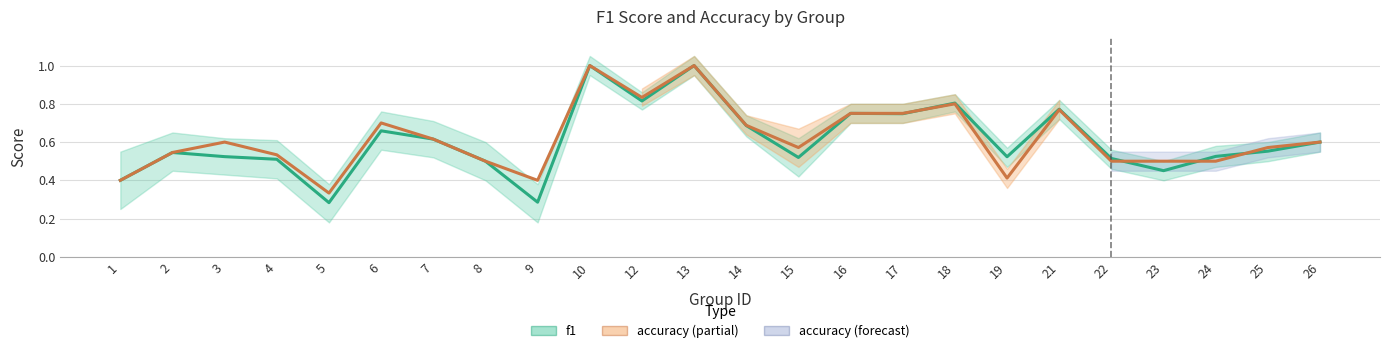

What is the average value of the accuracy series?

0.6